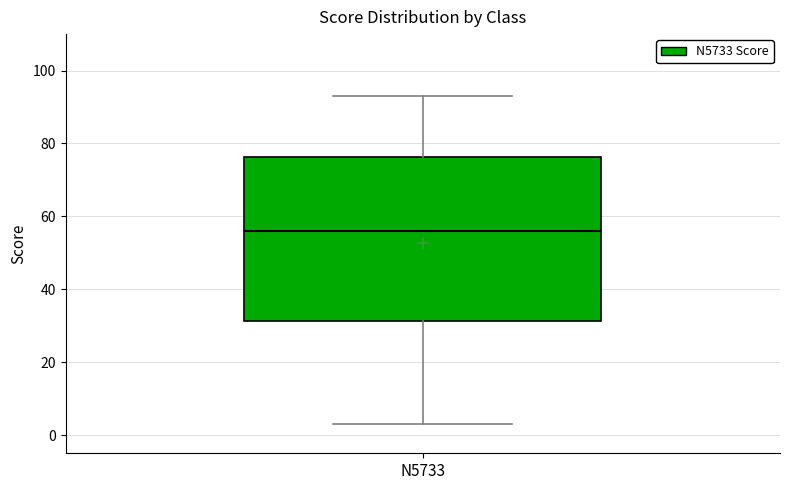

Transcribe this box plot: give where the median line is, the range the box spans, and where the two whiskers end, as read against the y-axis. The values are not printed on the chart, so give them approximately, as read against the axis.

median 56, box 32 to 76, whiskers 4 to 94